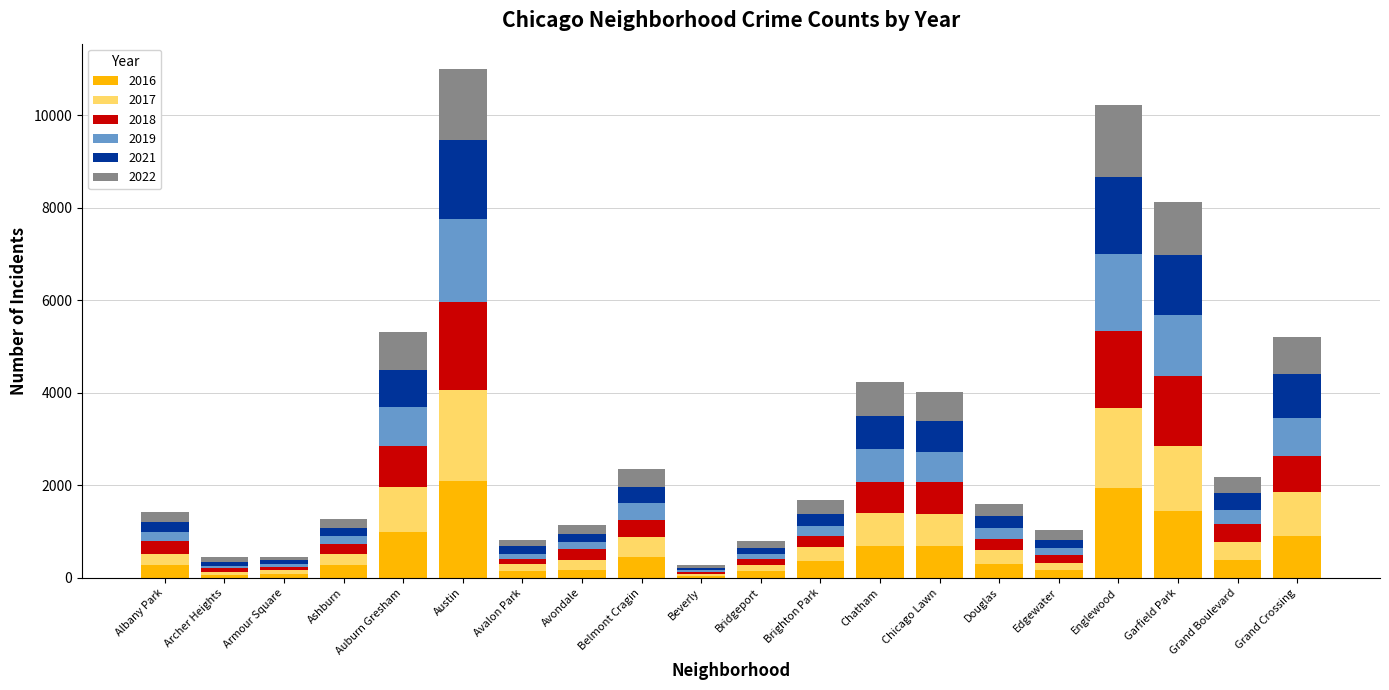

What is the total value across all series at Belmont Cragin?

2352